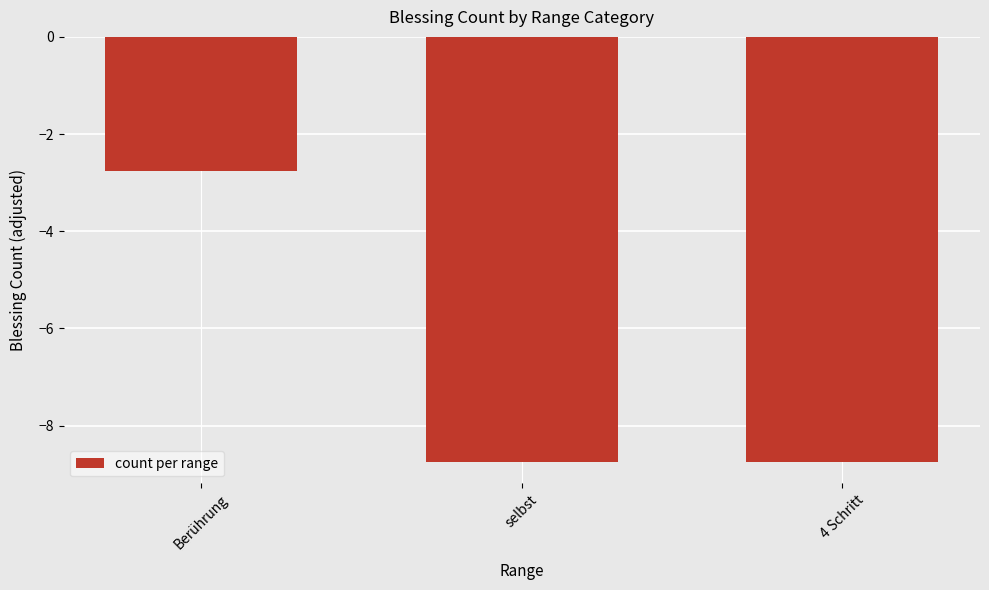

What is the sum of the values at 4 Schritt and selbst?

-17.5